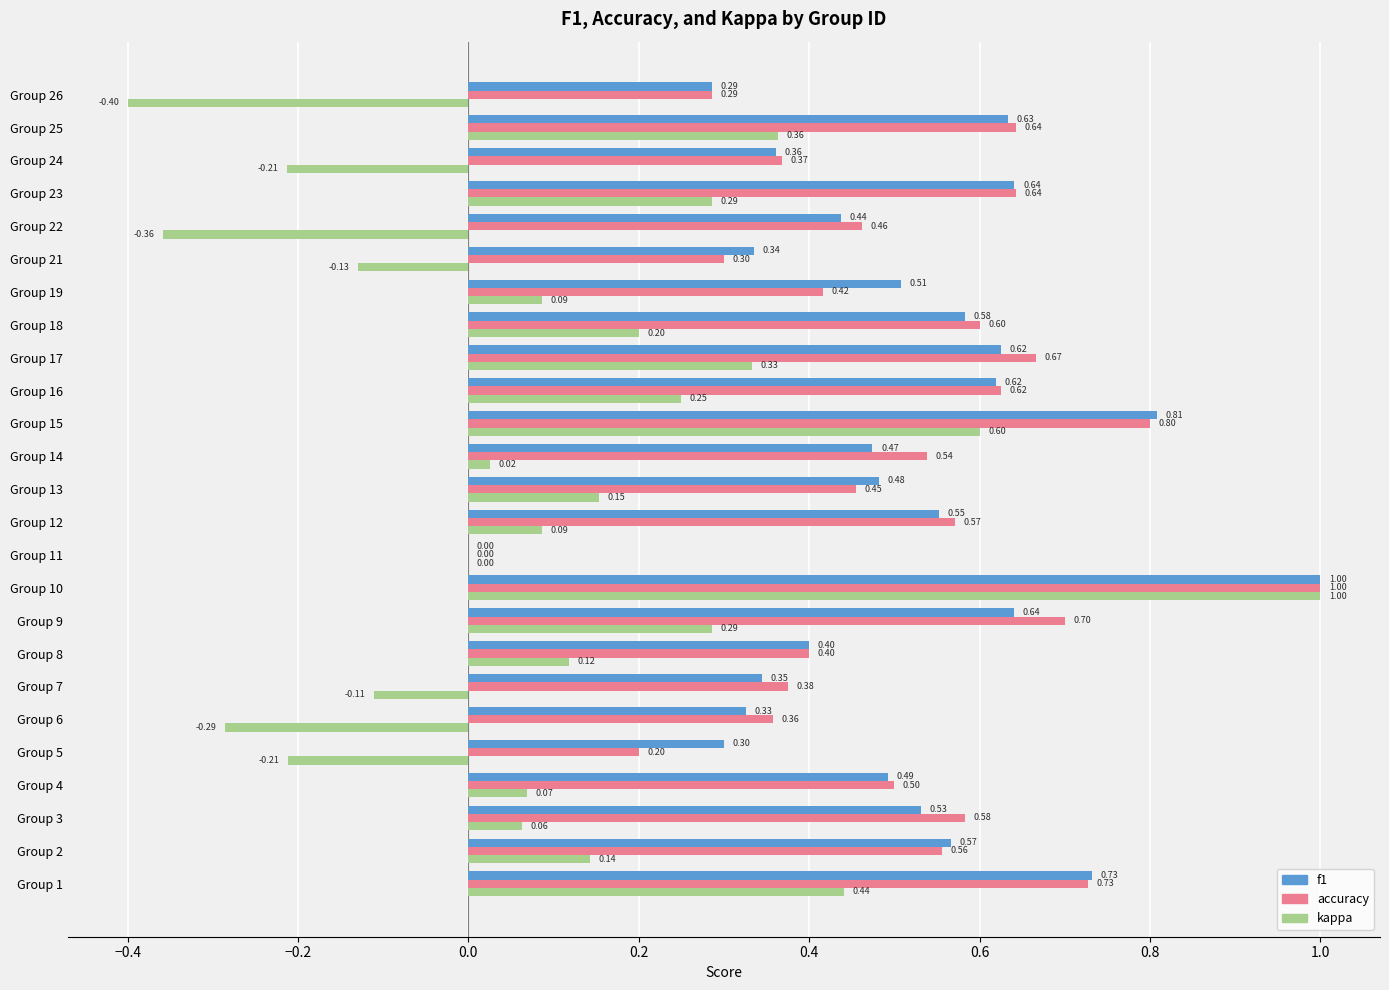

What is the sum of the kappa values at Group 10 and Group 23?

1.3